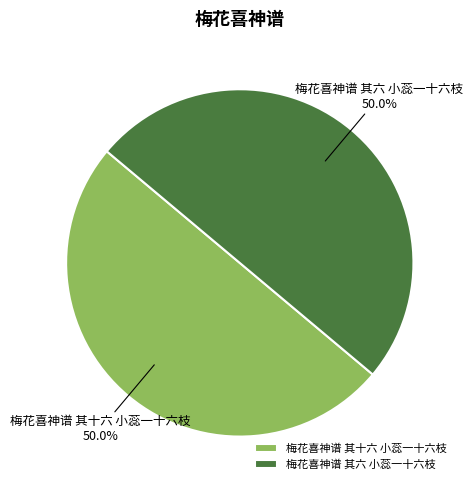

How many segments does this pie chart have?

2